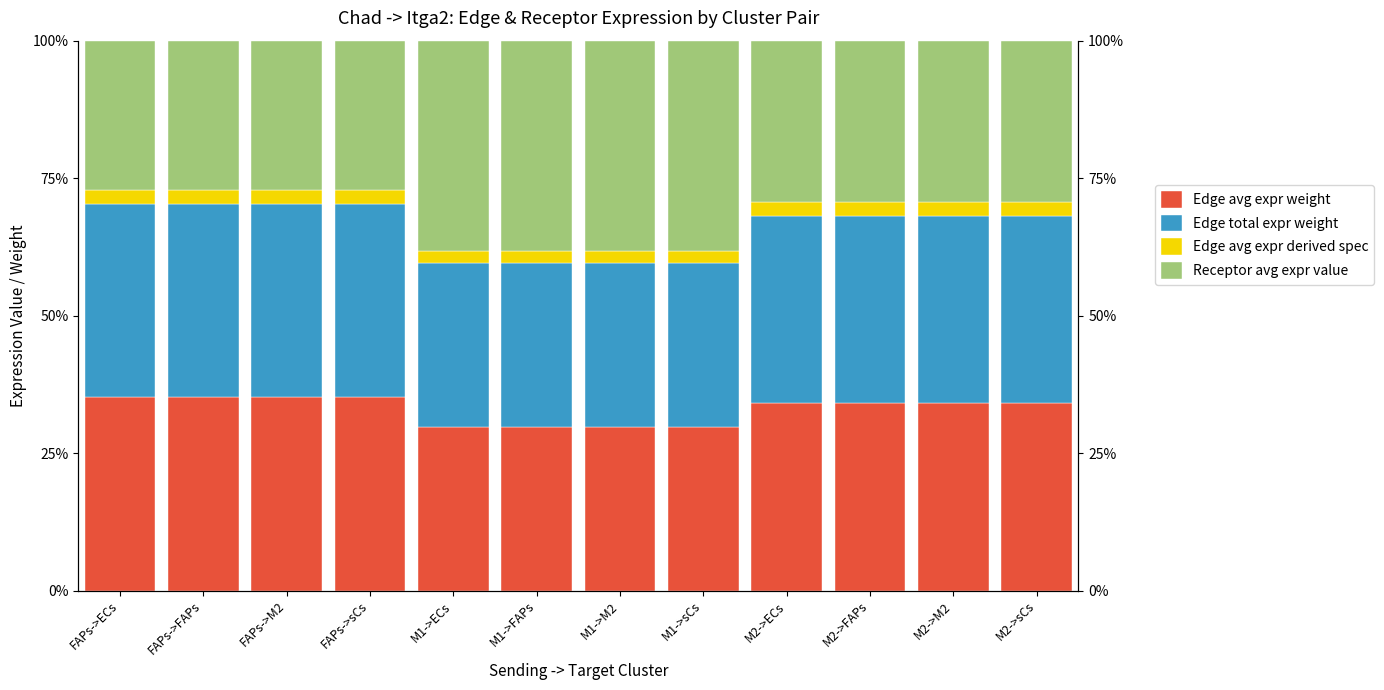

What are all the series names shown in the legend?

Edge avg expr weight, Edge total expr weight, Edge avg expr derived spec, Receptor avg expr value